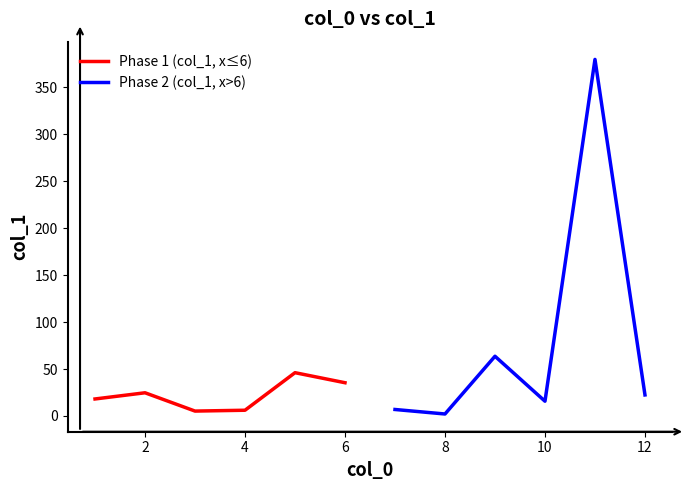

How many values in the Phase 2 (col_1, x>6) series exceed 22?

3